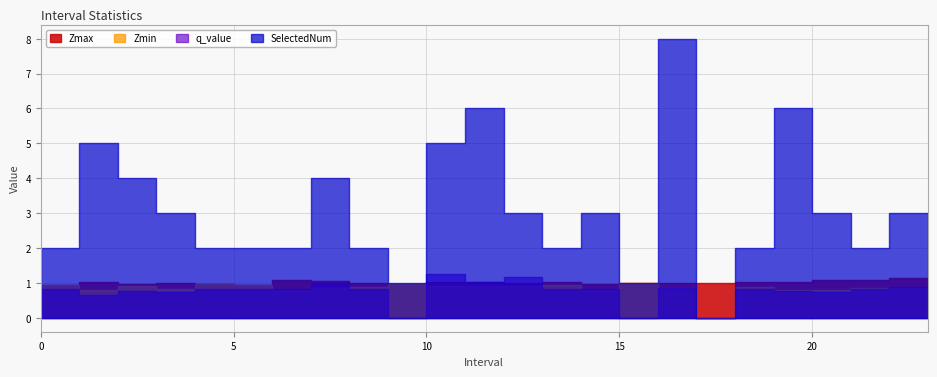

What is the total value across all series at 10.0?

8.2